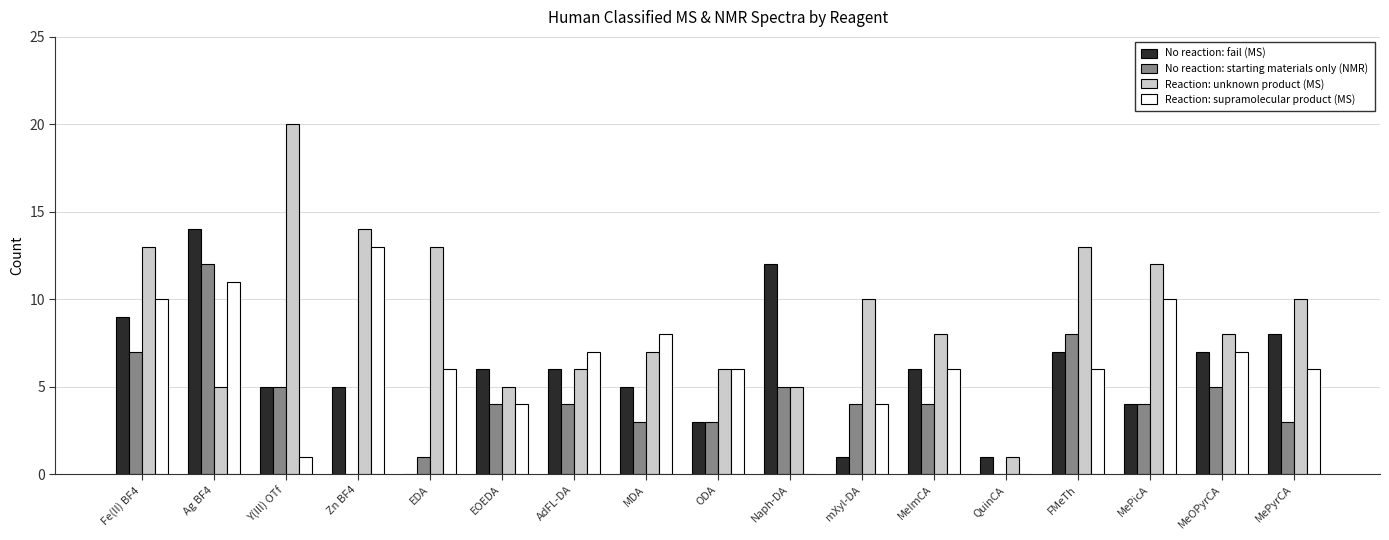

Which series changed the most between Zn BF4 and FMeTh?

No reaction: starting materials only (NMR)